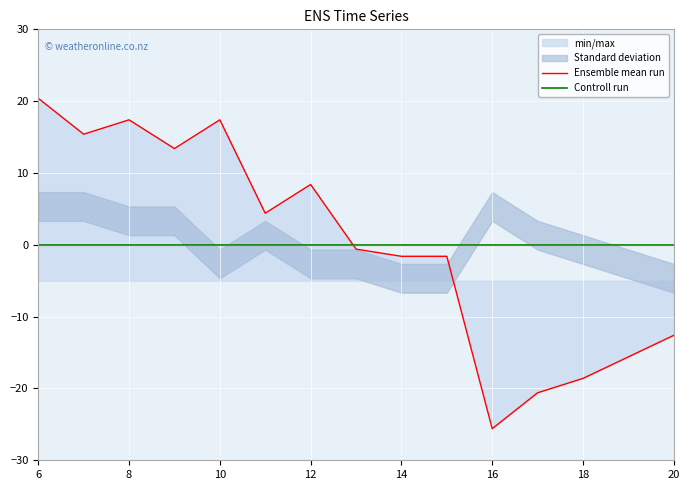

Which series has the largest total across all categories?

Controll run